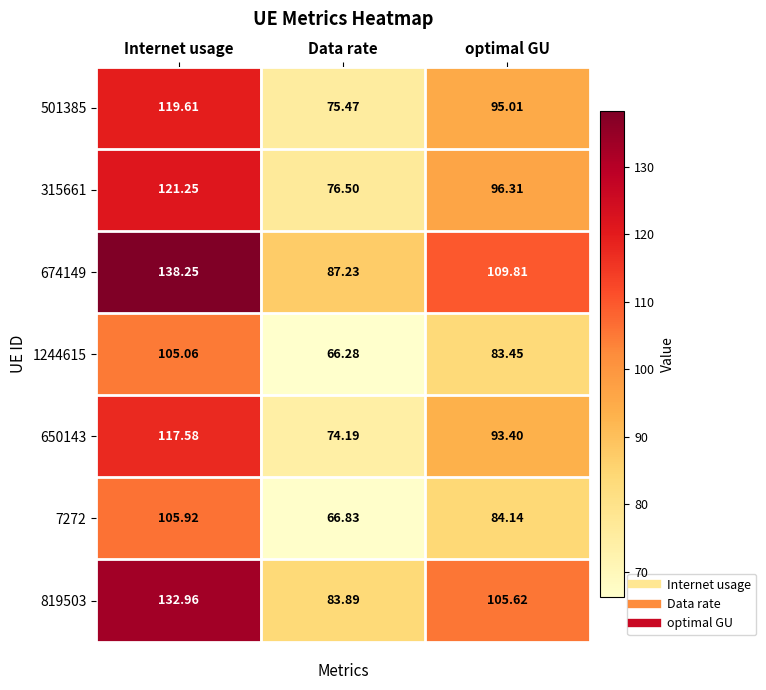

Count the number of categories in the chart.

3